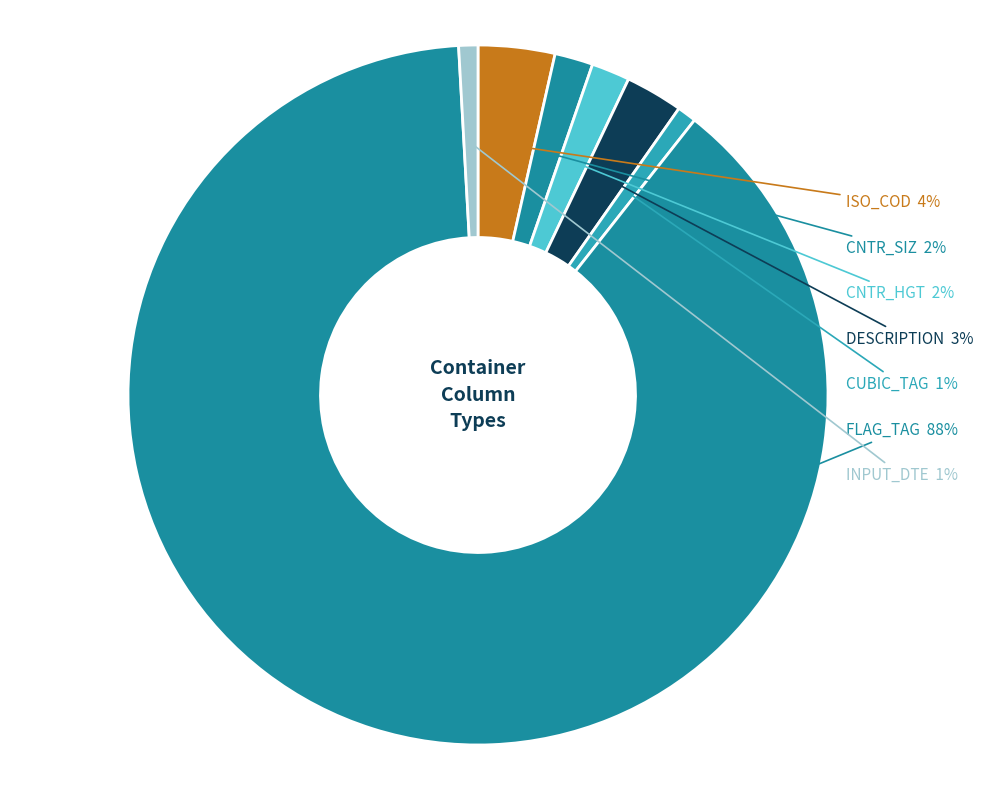

How many segments does this pie chart have?

7